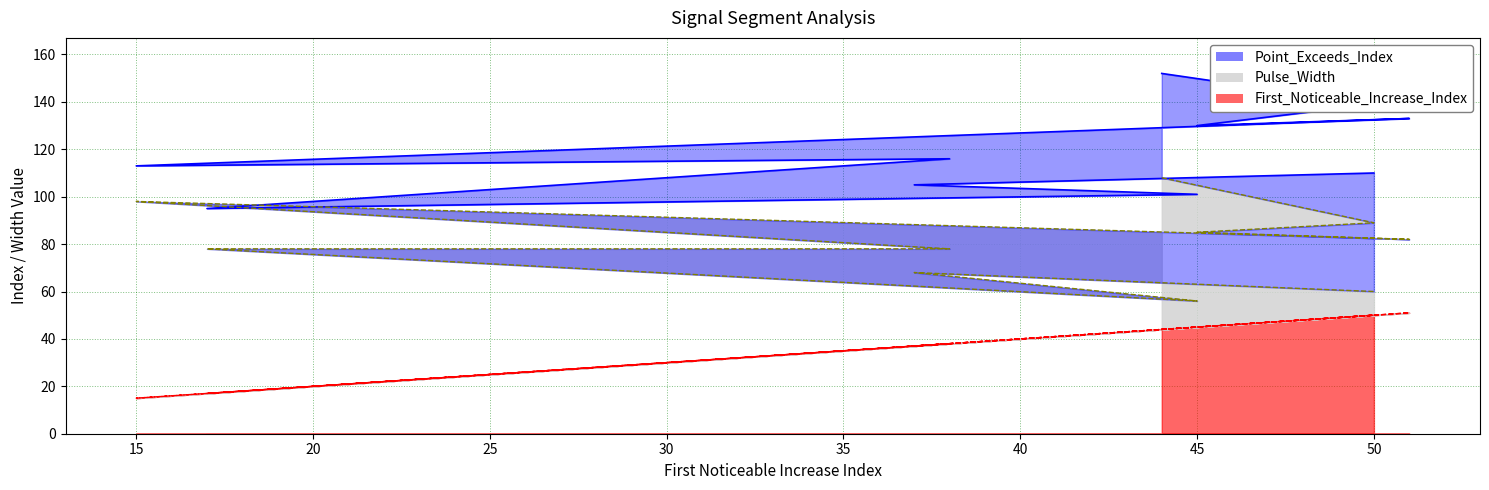

True or false: Point_Exceeds_Index and First_Noticeable_Increase_Index cross at least once.

False